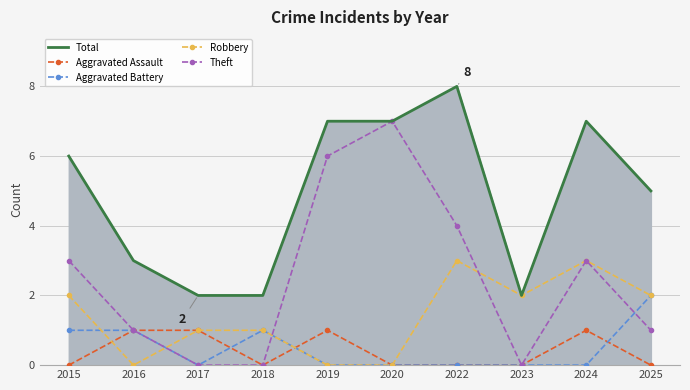

The value of Total at 2016 is 3. True or false?

True